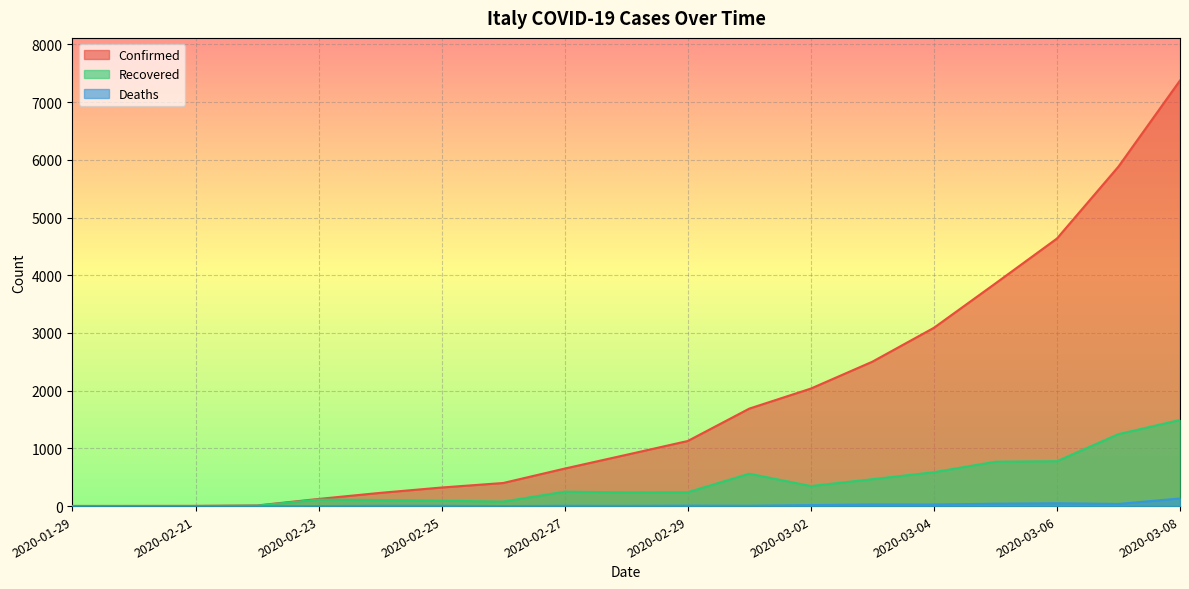

List the labels in order of Deaths value, smallest first.

2020-01-29, 2020-02-07, 2020-02-21, 2020-02-23, 2020-02-26, 2020-02-22, 2020-02-28, 2020-02-24, 2020-02-25, 2020-02-27, 2020-03-01, 2020-02-29, 2020-03-02, 2020-03-04, 2020-03-03, 2020-03-07, 2020-03-05, 2020-03-06, 2020-03-08